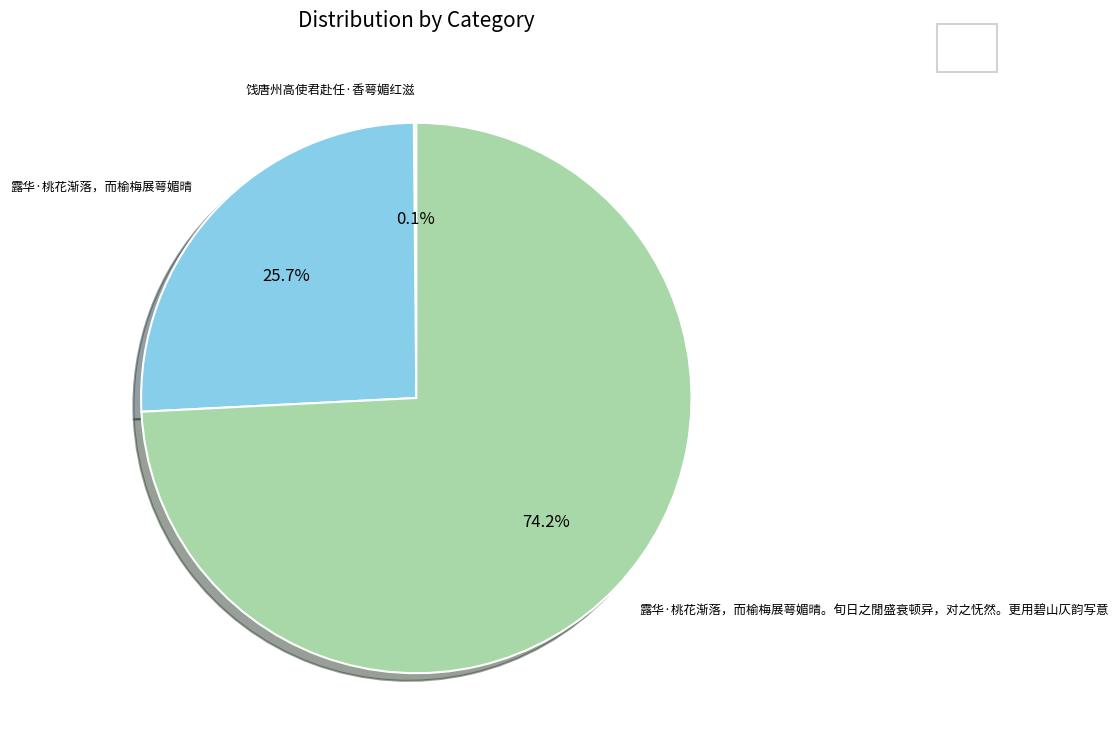

Which slice represents more than half of the pie?

露华·桃花渐落，而榆梅展萼媚晴。旬日之閒盛衰顿异，对之怃然。更用碧山仄韵写意